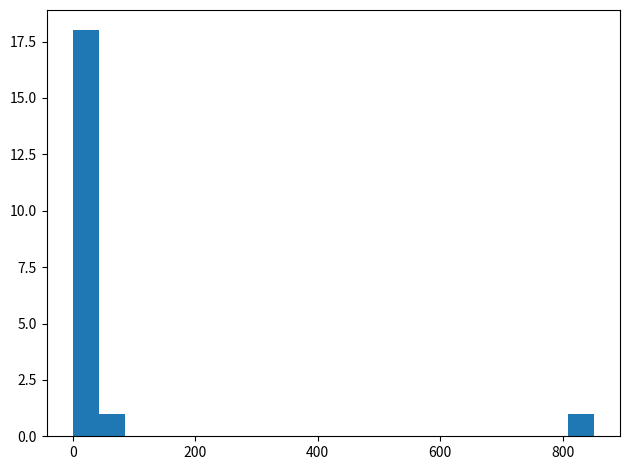

Read against the x-axis, roughly where is the centre of the tallest bar?

20